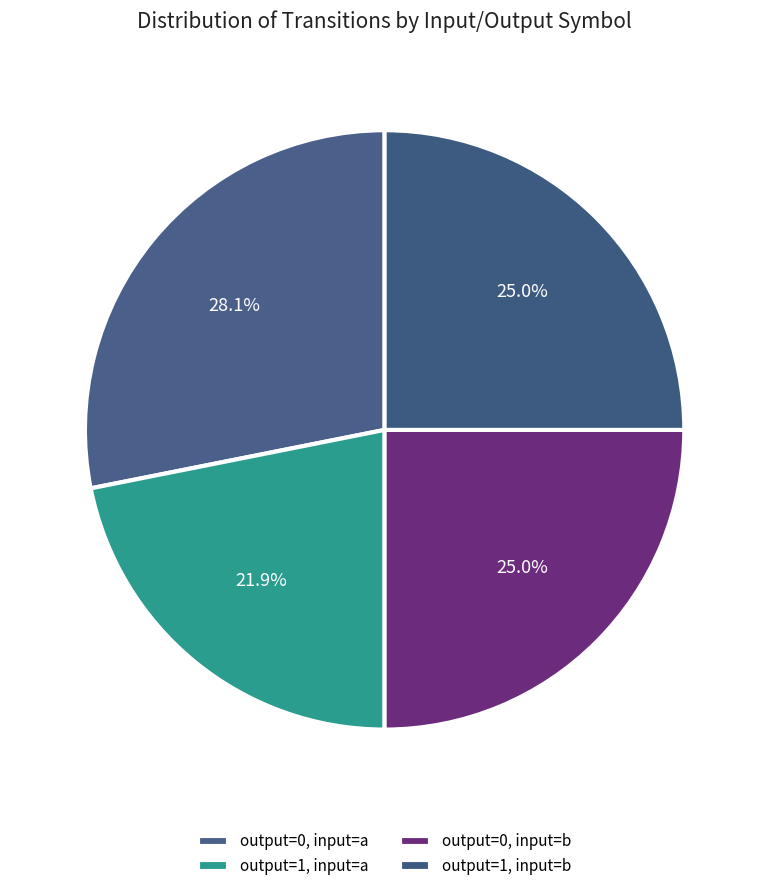

What is the smallest slice in the pie chart?

output=1, input=a